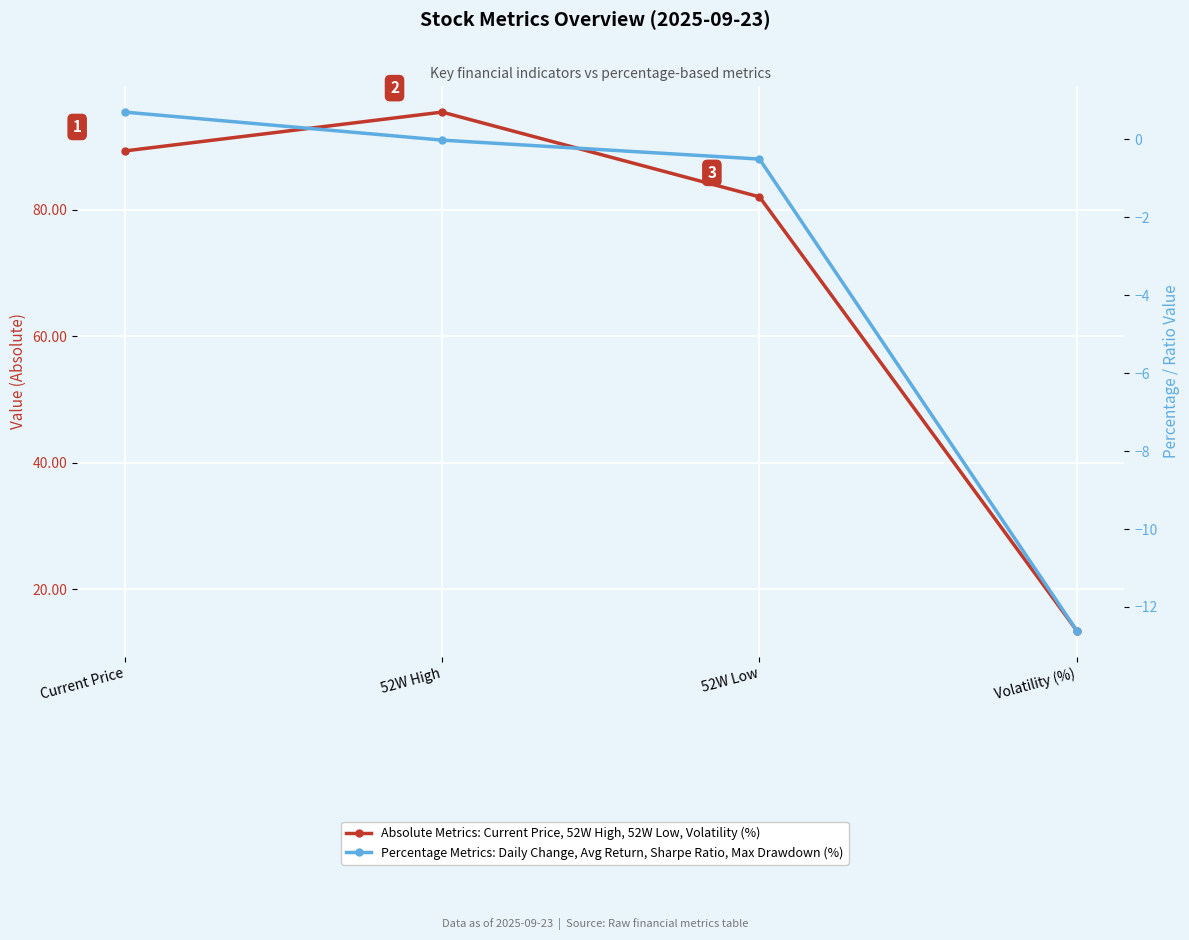

How many distinct data groups are displayed?

2